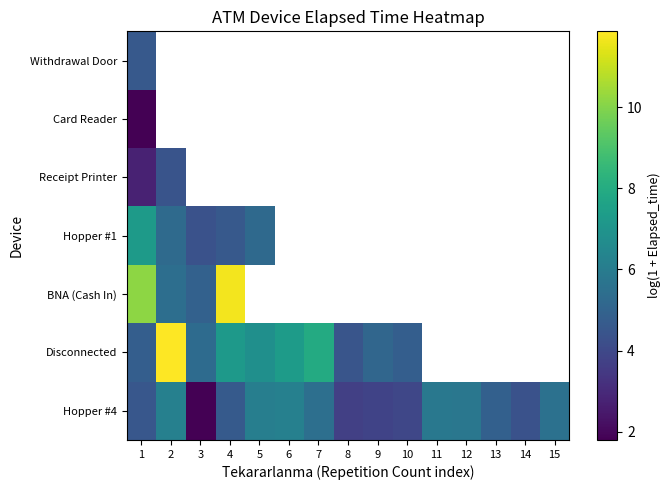

How many distinct data groups are displayed?

7